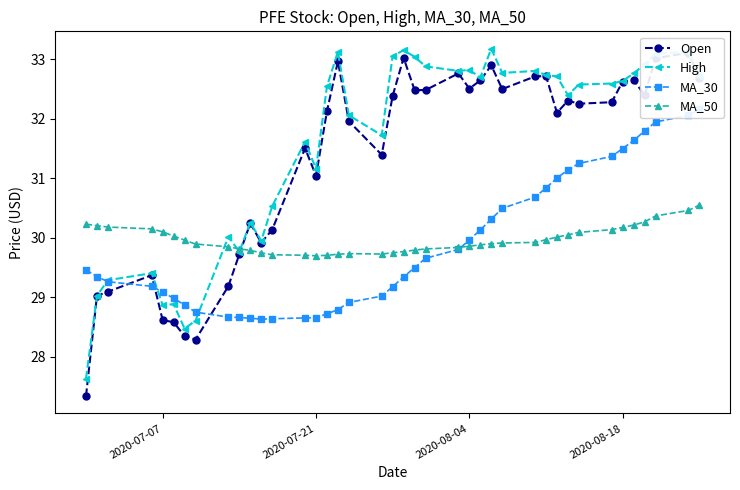

What is the highest value of the MA_50 series?

30.6